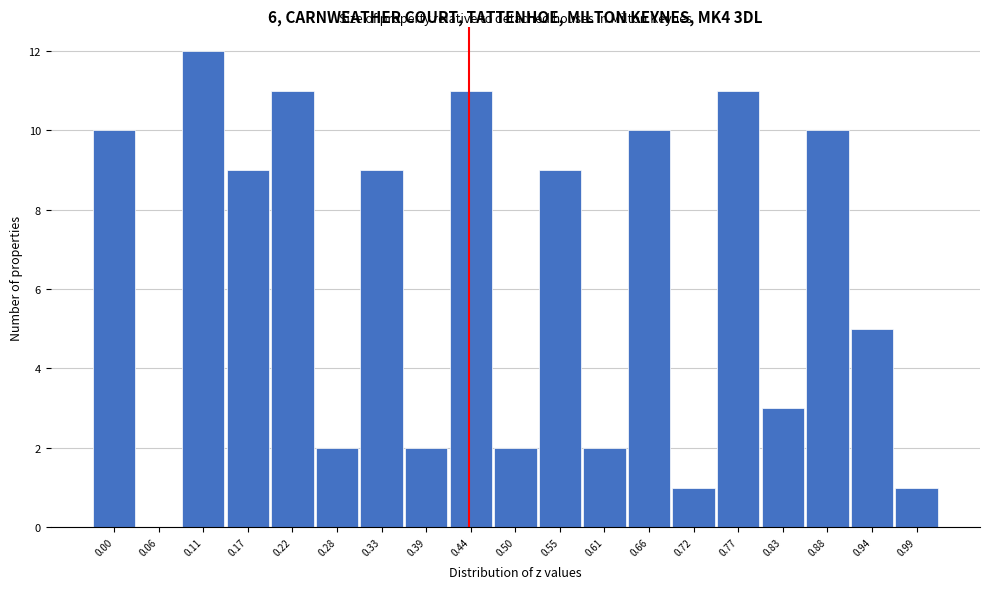

Reading left to right, extract all data points from this chart.

0.00=10	0.06=0	0.11=12	0.17=9	0.22=11	0.28=2	0.33=9	0.39=2	0.44=11	0.50=2	0.55=9	0.61=2	0.66=10	0.72=1	0.77=11	0.83=3	0.88=10	0.94=5	0.99=1